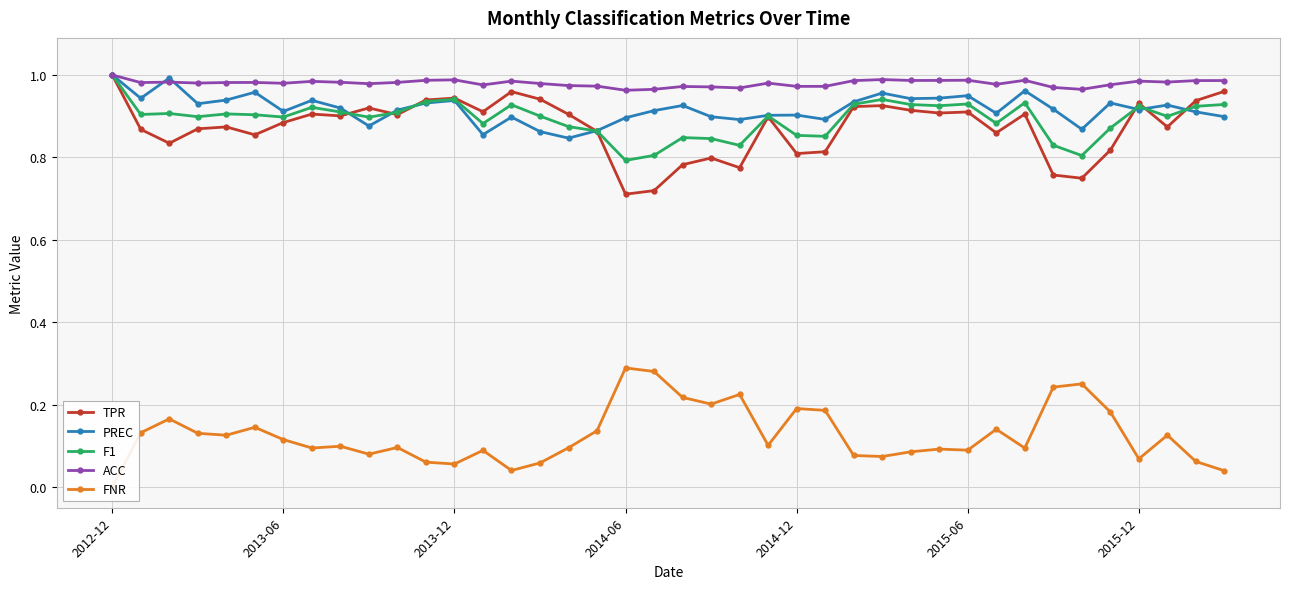

Is this an area chart (filled region under the line)?

No